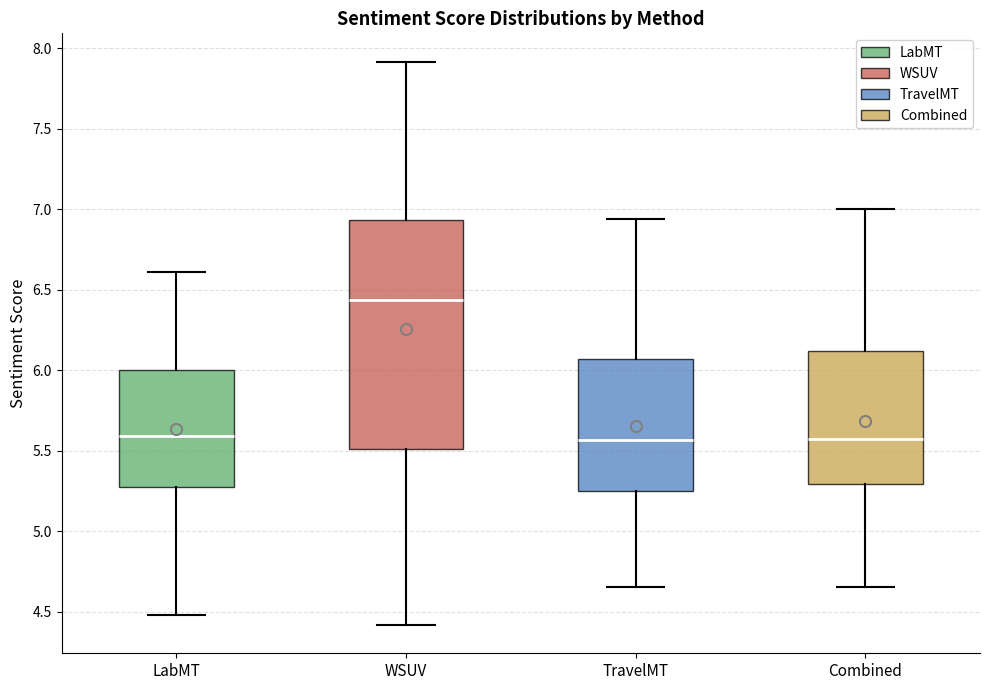

Reading left to right, transcribe this box plot: for each box, give where its median line is, the range the box spans, and where its two whiskers end, as read against the y-axis. The values are not printed on the chart, so give them approximately, as read against the axis.

LabMT: median 5.60, box 5.25 to 6.00, whiskers 4.50 to 6.60
WSUV: median 6.45, box 5.50 to 6.95, whiskers 4.40 to 7.90
TravelMT: median 5.55, box 5.25 to 6.05, whiskers 4.65 to 6.95
Combined: median 5.55, box 5.30 to 6.10, whiskers 4.65 to 7.00